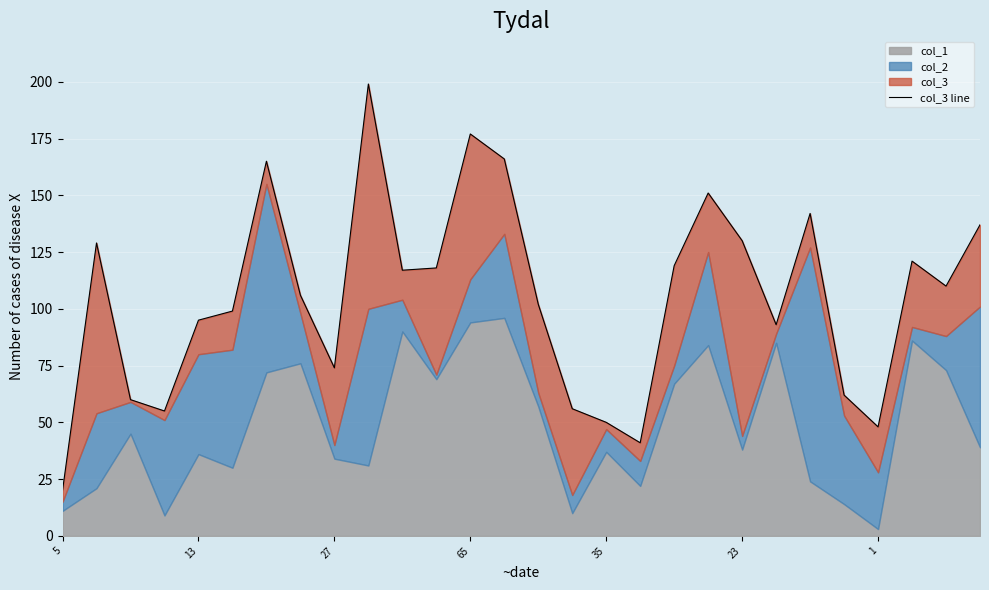

Which category has the highest value across all series?

9